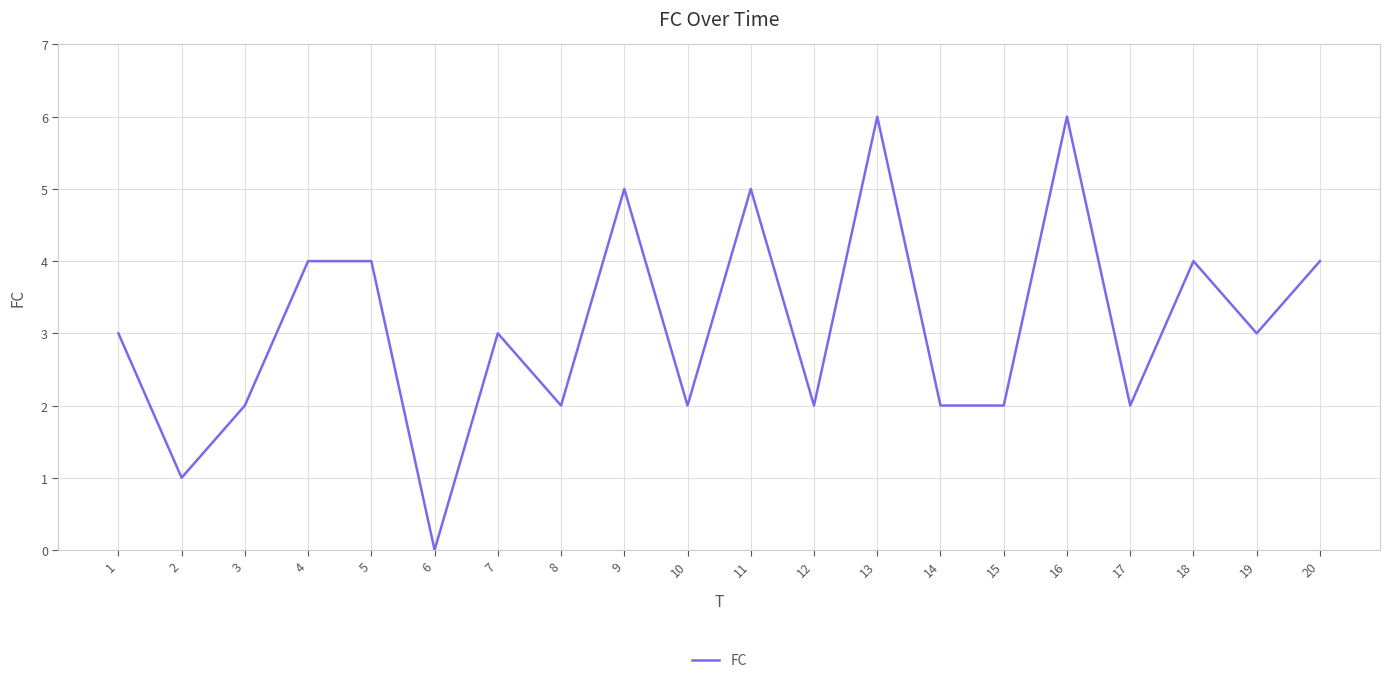

Reading right to left, extract all data points from this chart.

20=4	19=3	18=4	17=2	16=6	15=2	14=2	13=6	12=2	11=5	10=2	9=5	8=2	7=3	6=0	5=4	4=4	3=2	2=1	1=3